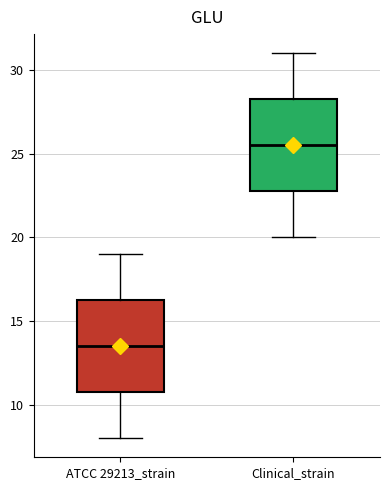

Where does the upper whisker of the box for Clinical_strain end on the y-axis? The values are not printed on the chart, so give them approximately, as read against the axis.

31.0